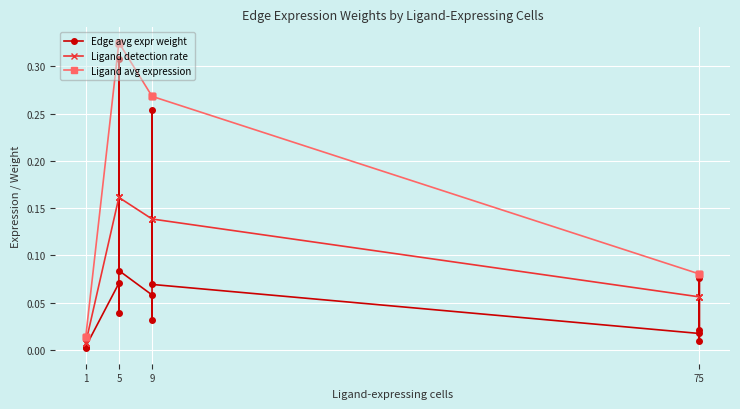

The value of Edge avg expr weight at 9 is 0.0. True or false?

False